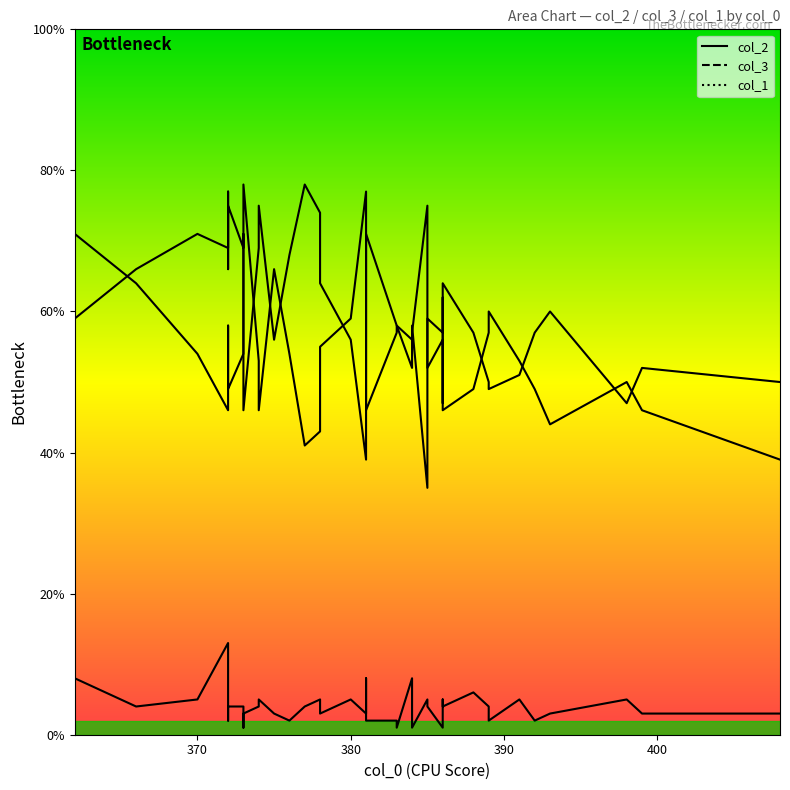

Is it true that col_2 equals 26 at 372?

False